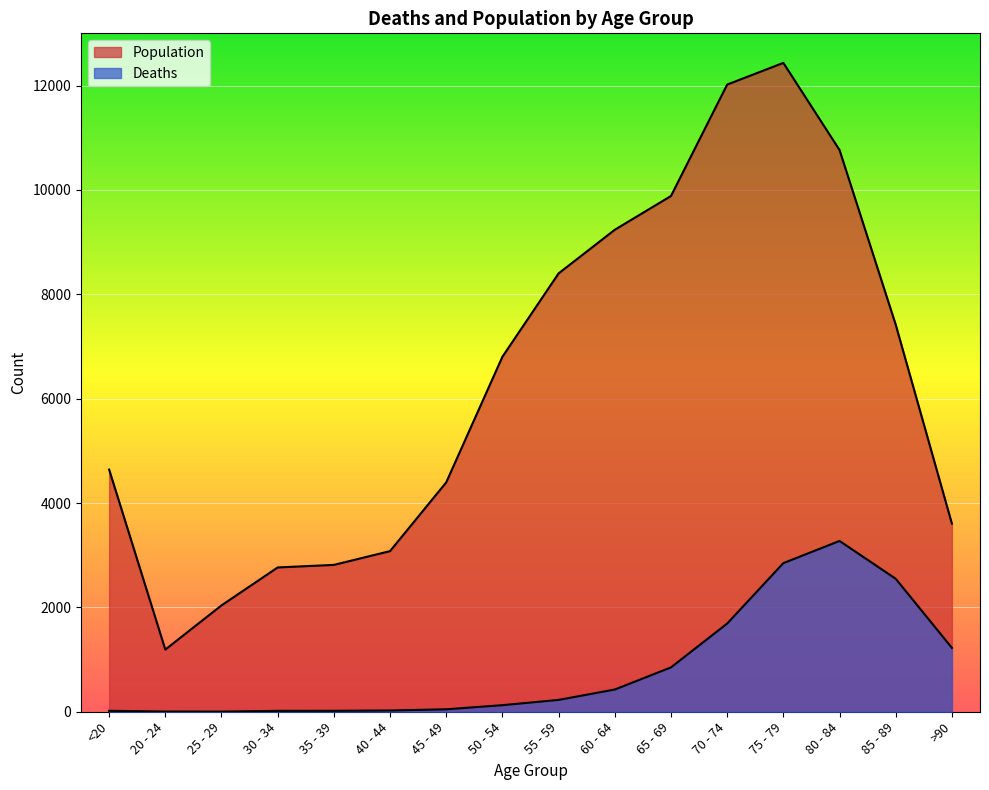

What is the label of the 16th point from the right?

<20